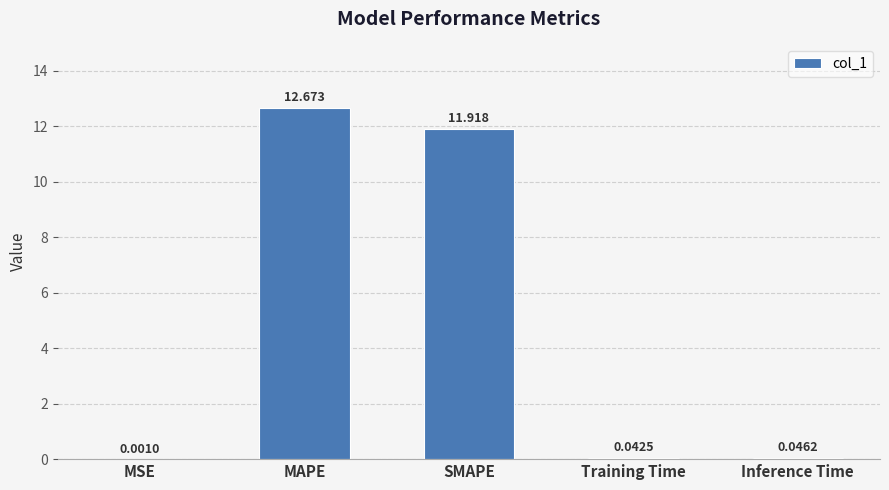

At which label is the value closest to 6?

SMAPE